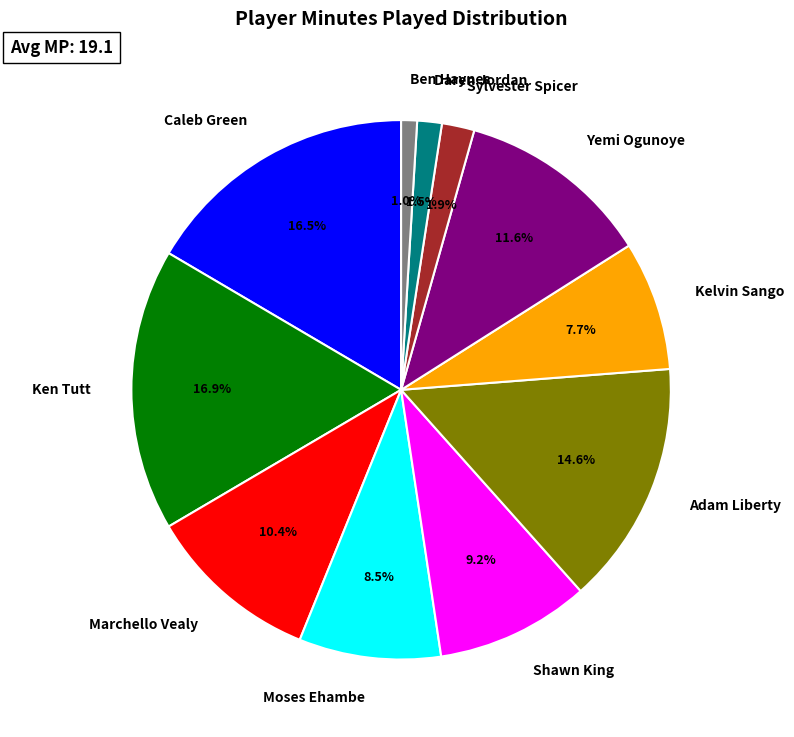

Which category has the smallest portion of the pie?

Ben Haynes